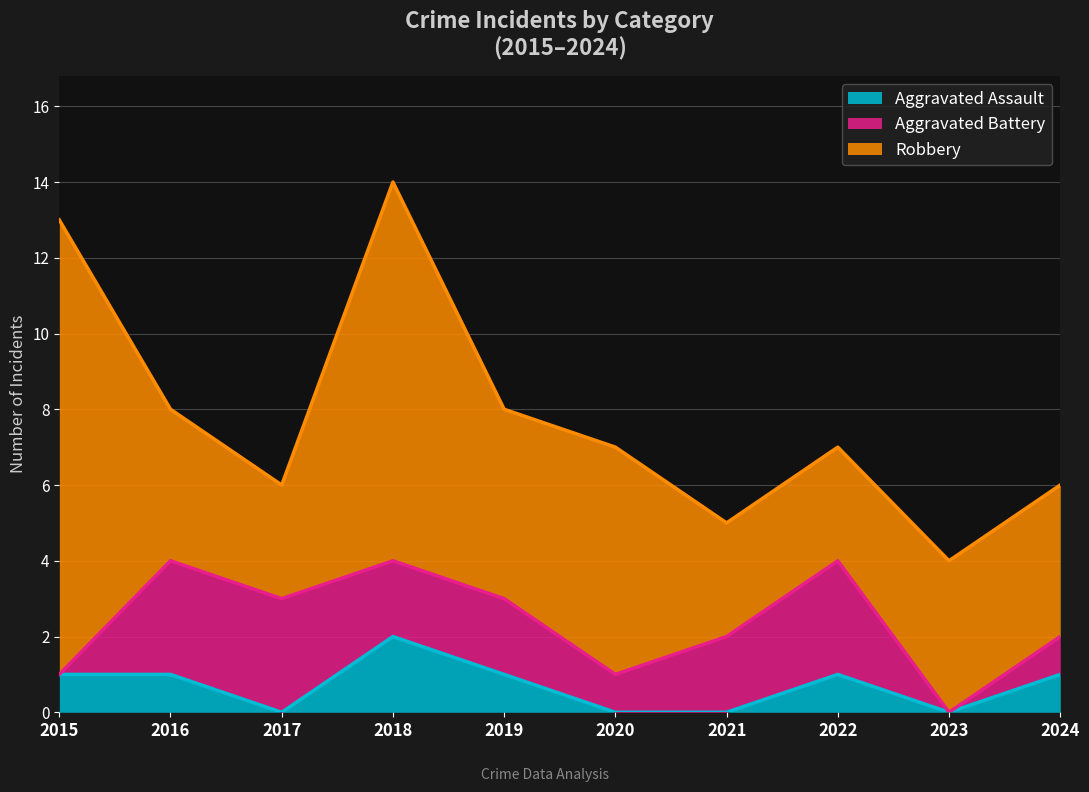

What is the value of the Robbery point at the 4th from the left?

10